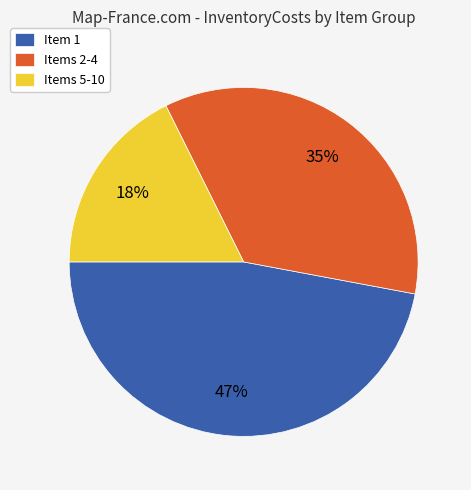

Is the sum of Item 1 and Items 2-4 greater than half?

Yes